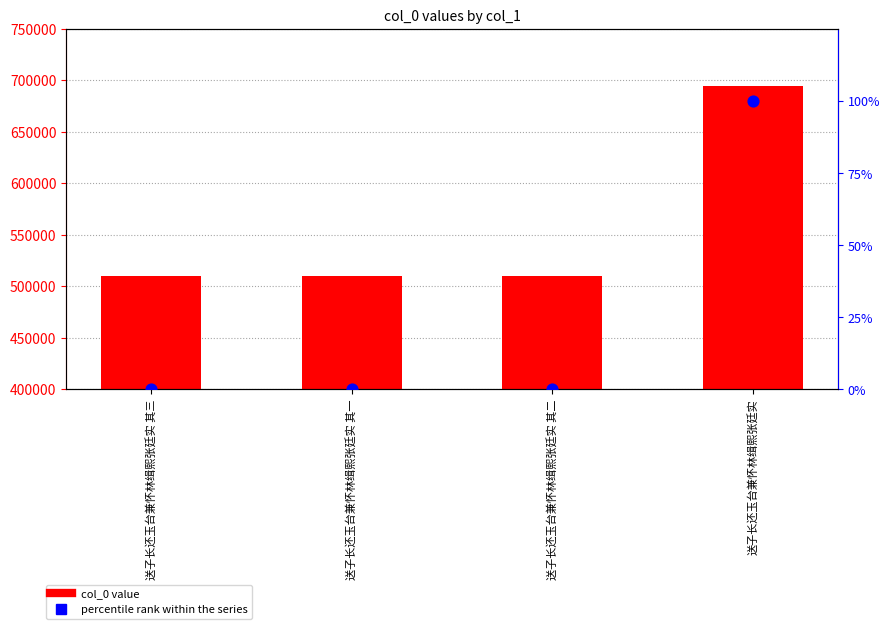

At how many categories does at least one series exceed 615665?

1